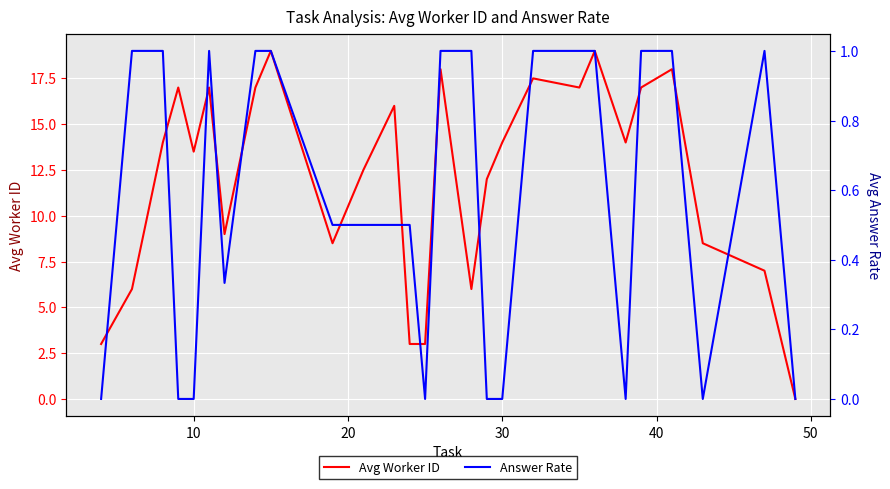

What is the highest value of the Avg Worker ID series?

19.0